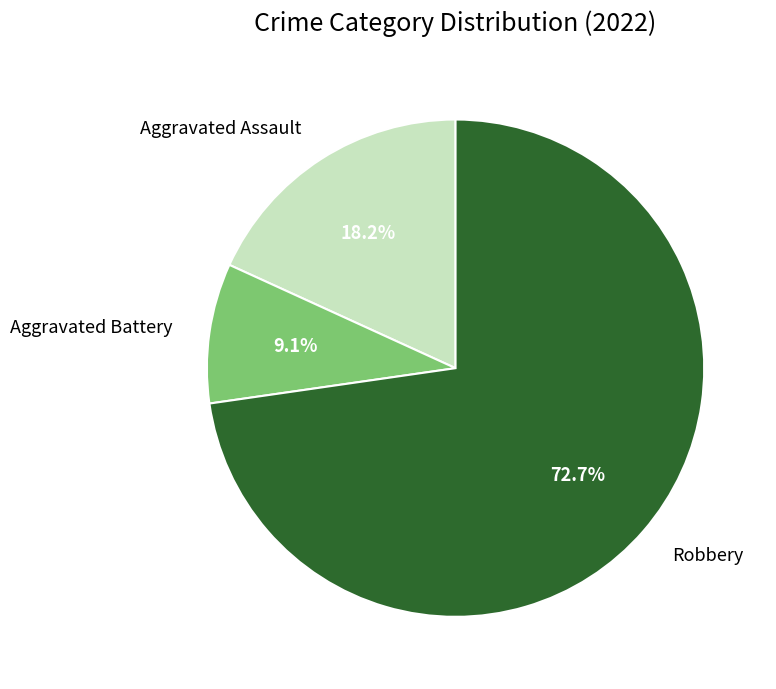

How many slices are in this pie chart?

3